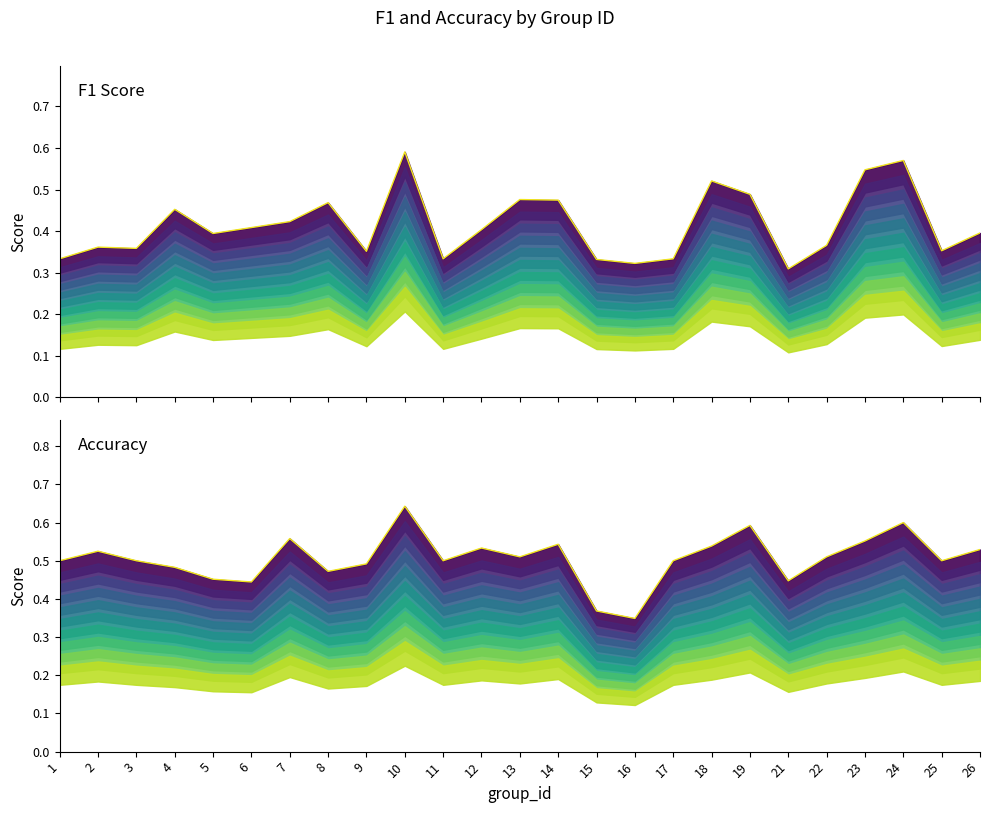

List the series in order of their peak value, lowest first.

f1, accuracy